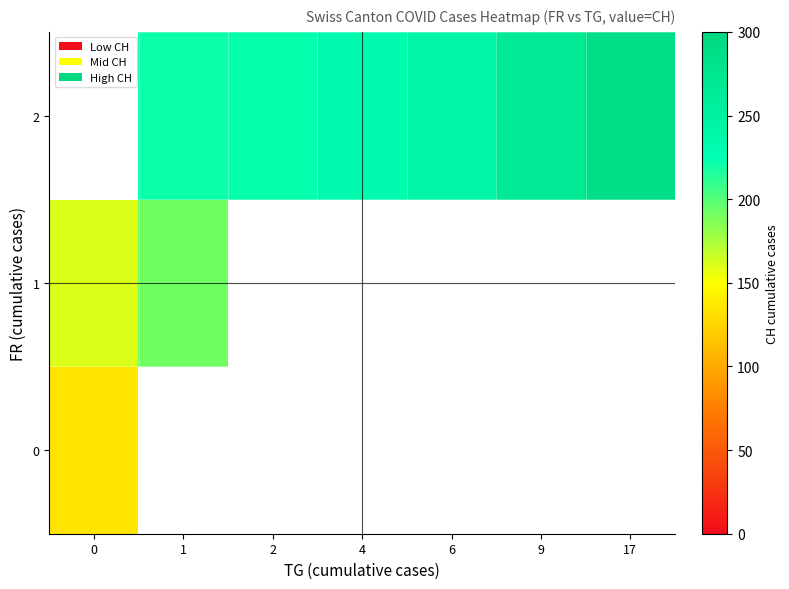

Between 0 and 17, which is larger?

17